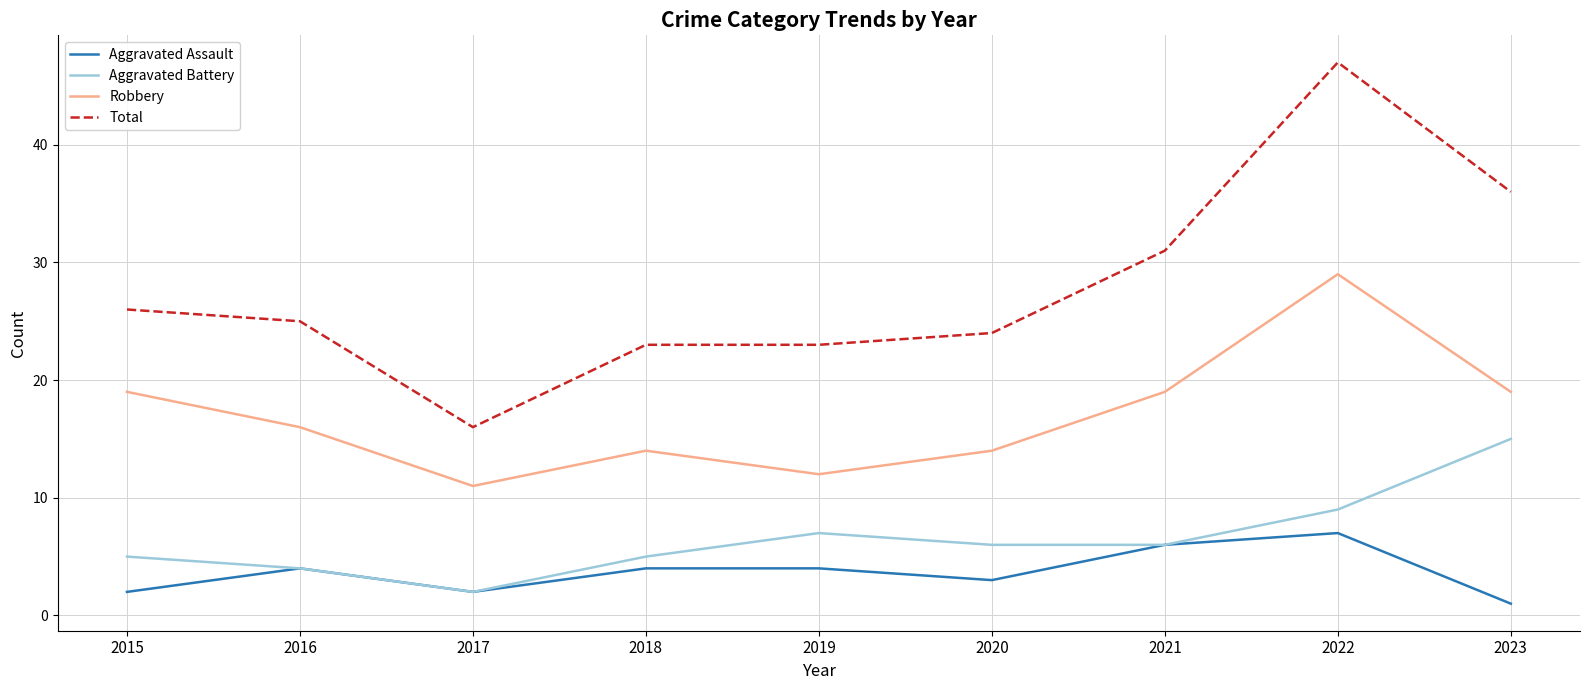

Which series changed the most between 2015 and 2020?

Robbery